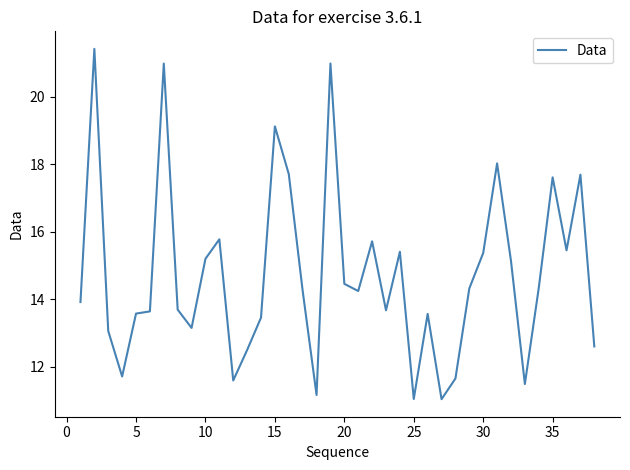

Does the chart display data point markers on the line(s)?

No